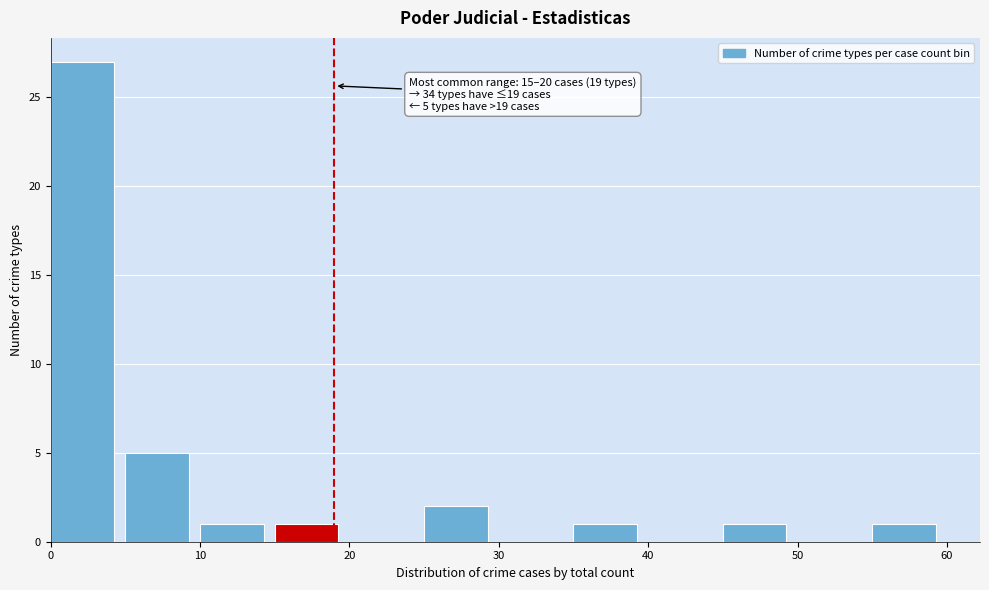

Over which range of the x-axis is the bar tallest?

0 to 5